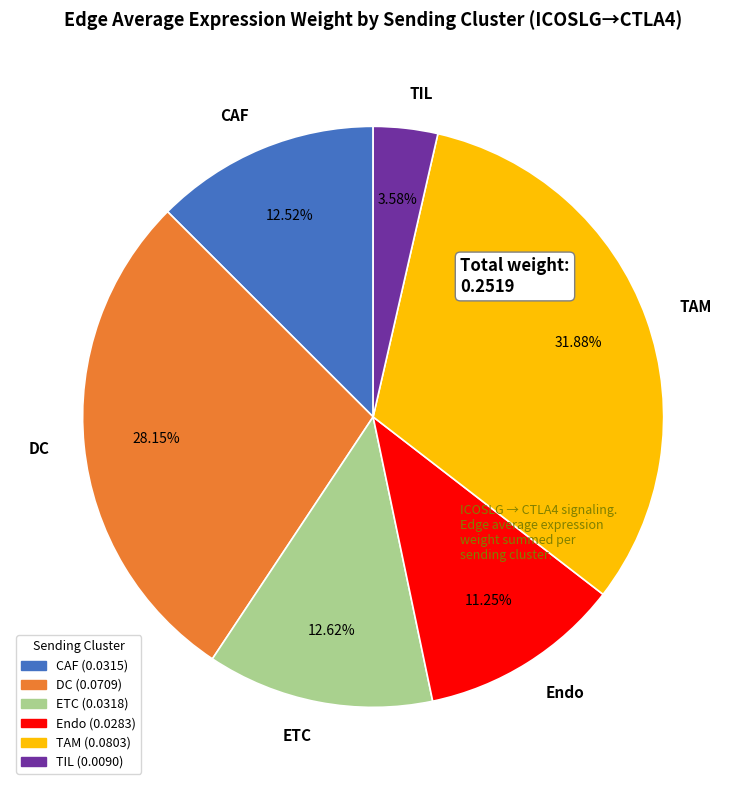

What is the largest slice in the pie chart?

TAM